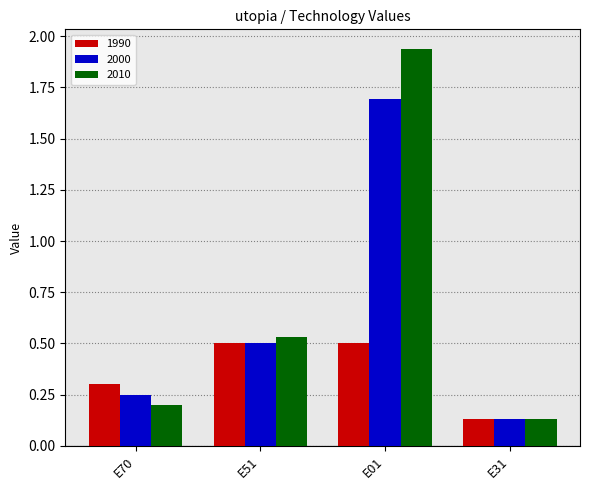

What is the maximum value for 2000?

1.7